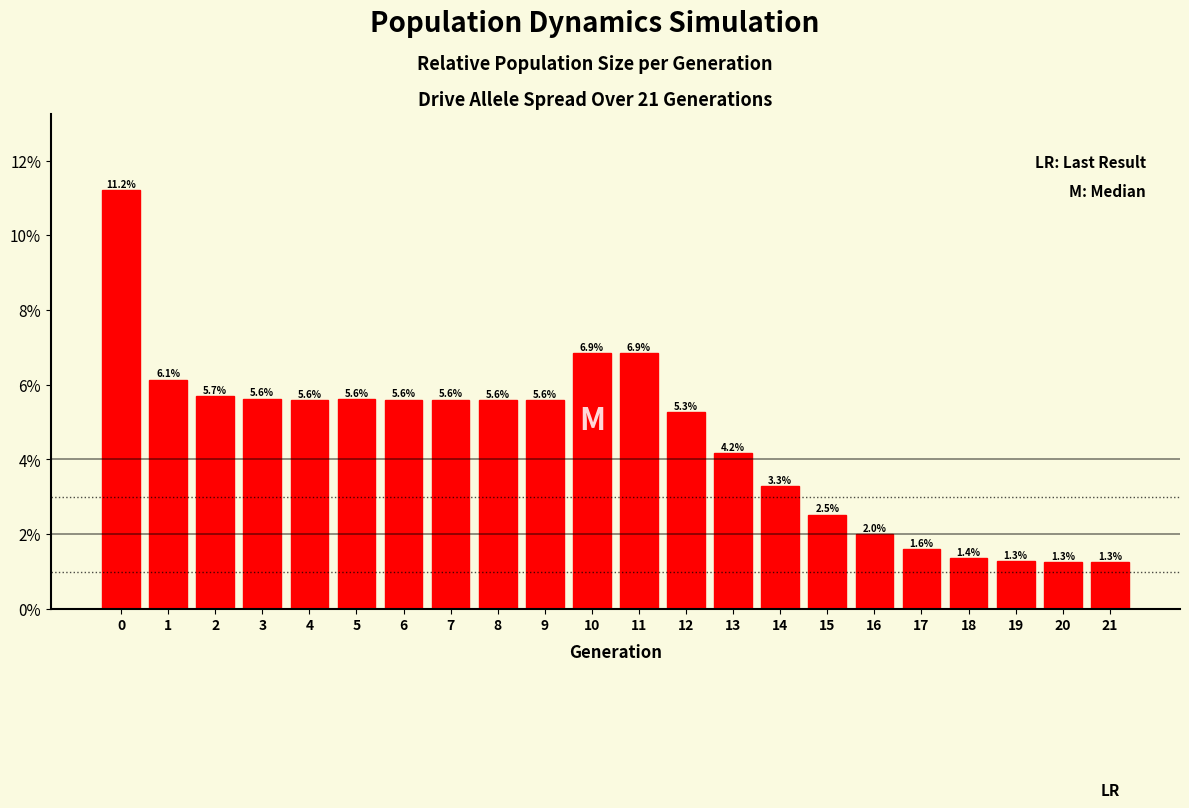

Reading left to right, list all the values displayed in this chart.

11.2	6.1	5.7	5.6	5.6	5.6	5.6	5.6	5.6	5.6	6.9	6.9	5.3	4.2	3.3	2.5	2.0	1.6	1.4	1.3	1.3	1.3